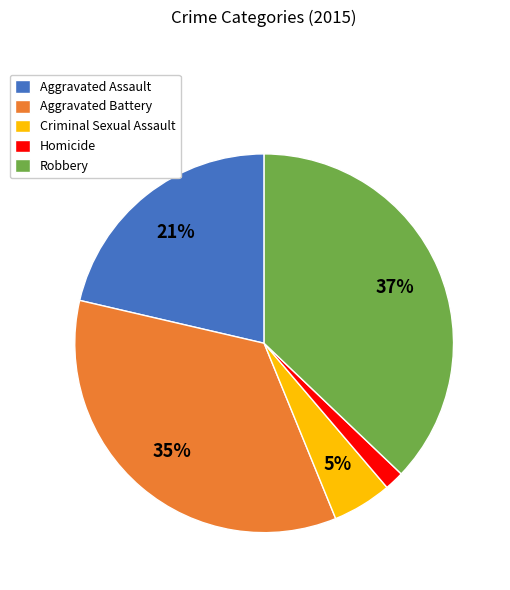

To the nearest percent, what is the difference between the largest and smallest slice percentages?

35%